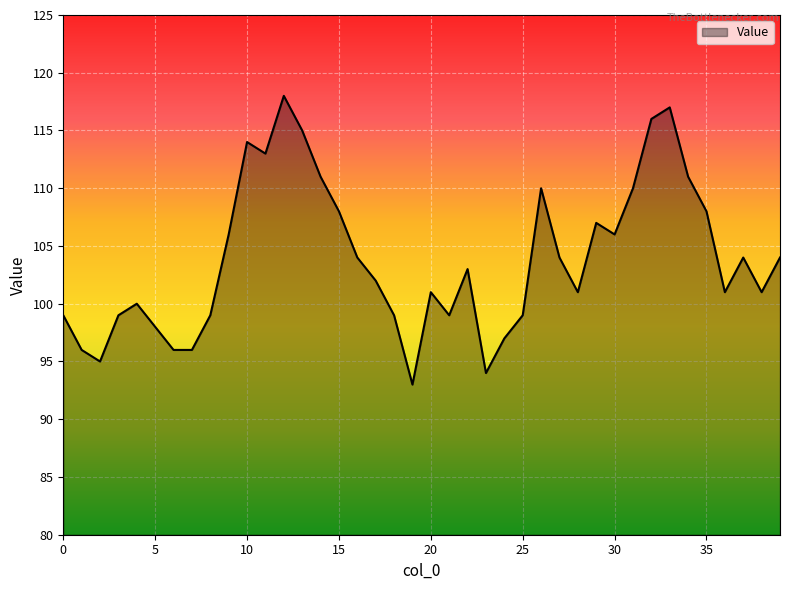

What is the greatest value displayed?

118